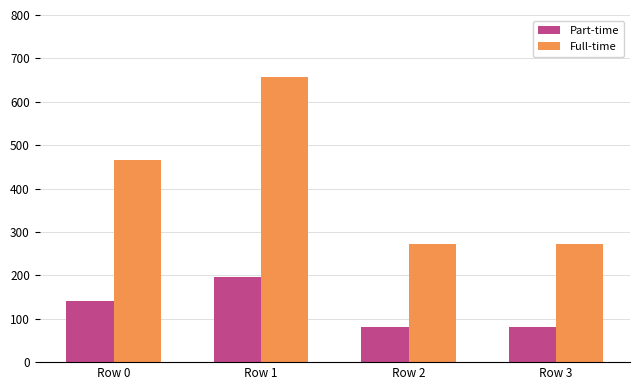

Which series has the widest spread of values?

Full-time